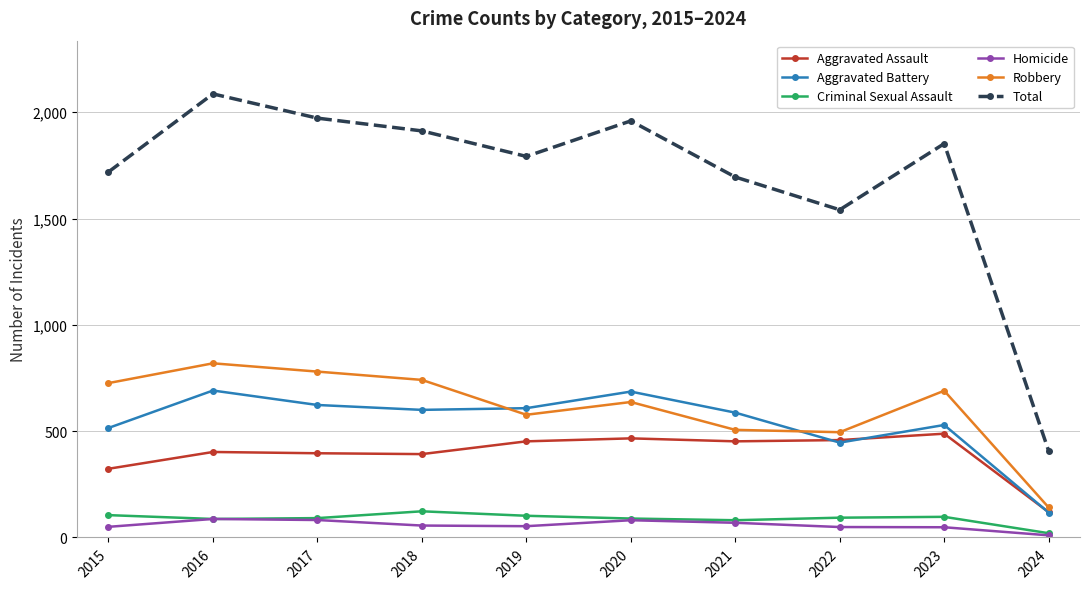

What is the difference between the Total values at 2023 and 2021?

157